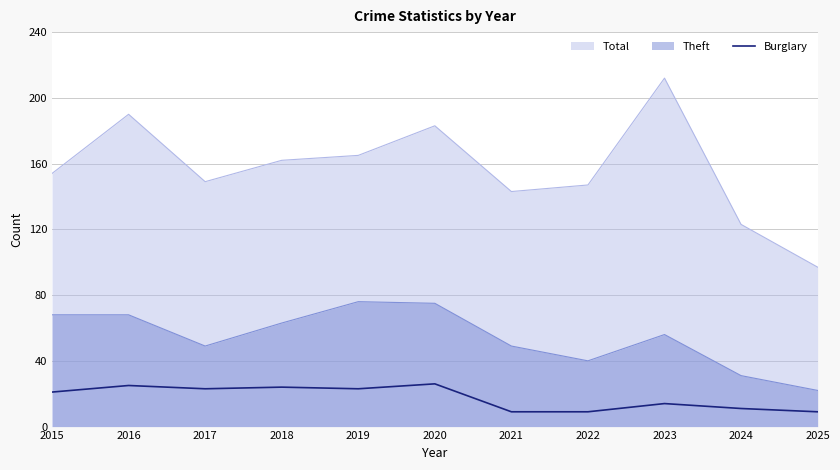

True or false: the data shows 24 at 2018.

True